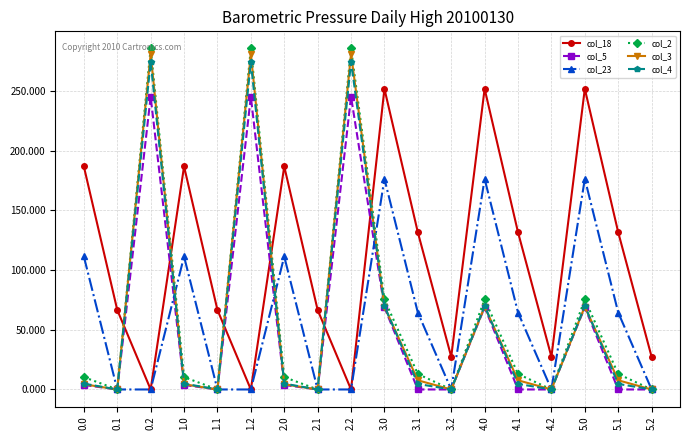

True or false: col_18 has more than 1 points higher than both neighbors.

True